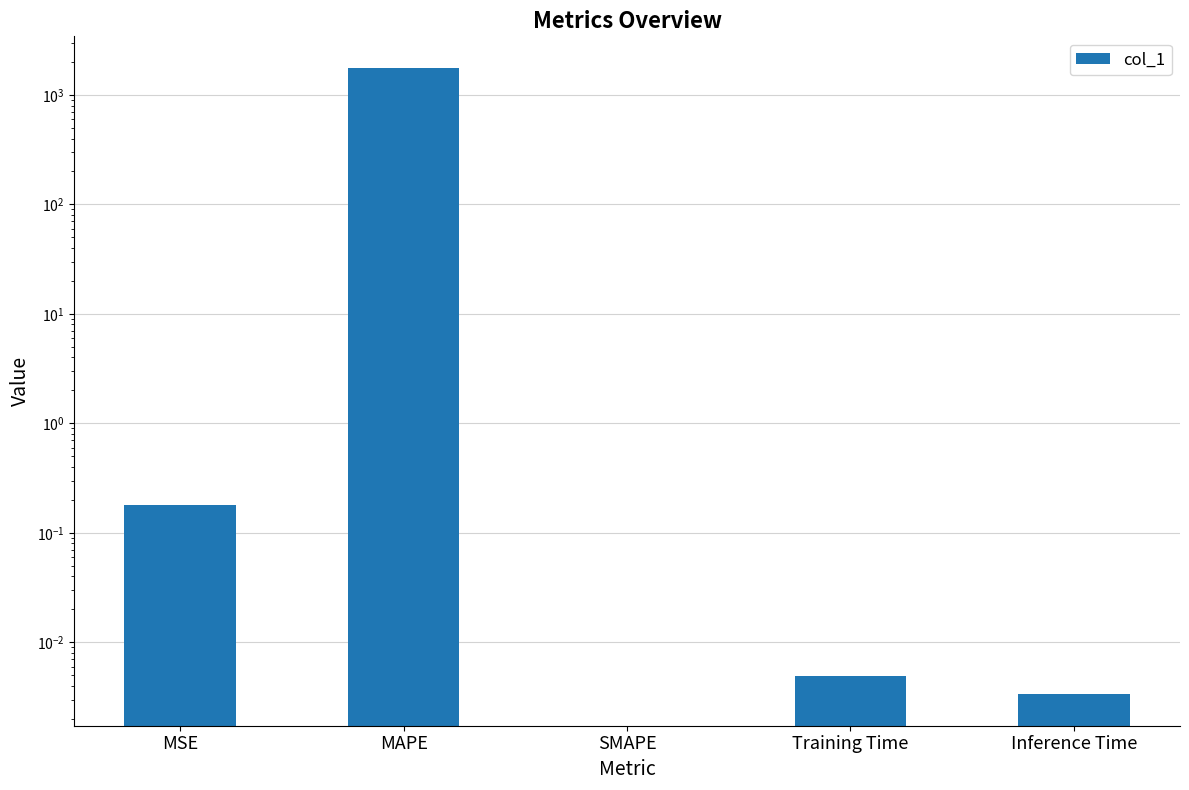

Rank the categories by value from highest to lowest.

MAPE, MSE, Training Time, Inference Time, SMAPE